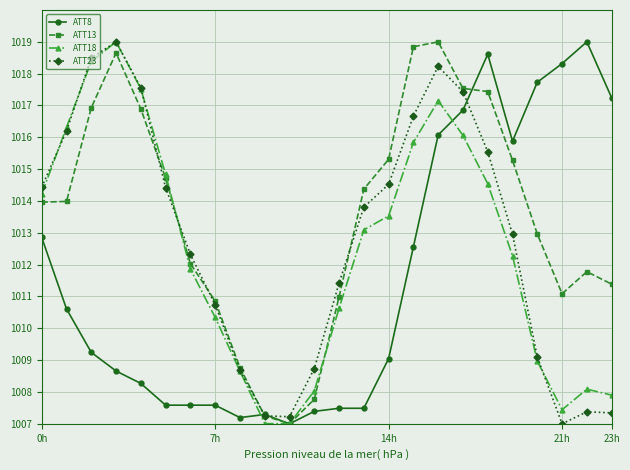

Rank the series by their average value, from lowest to highest.

ATT8, ATT18, ATT23, ATT13